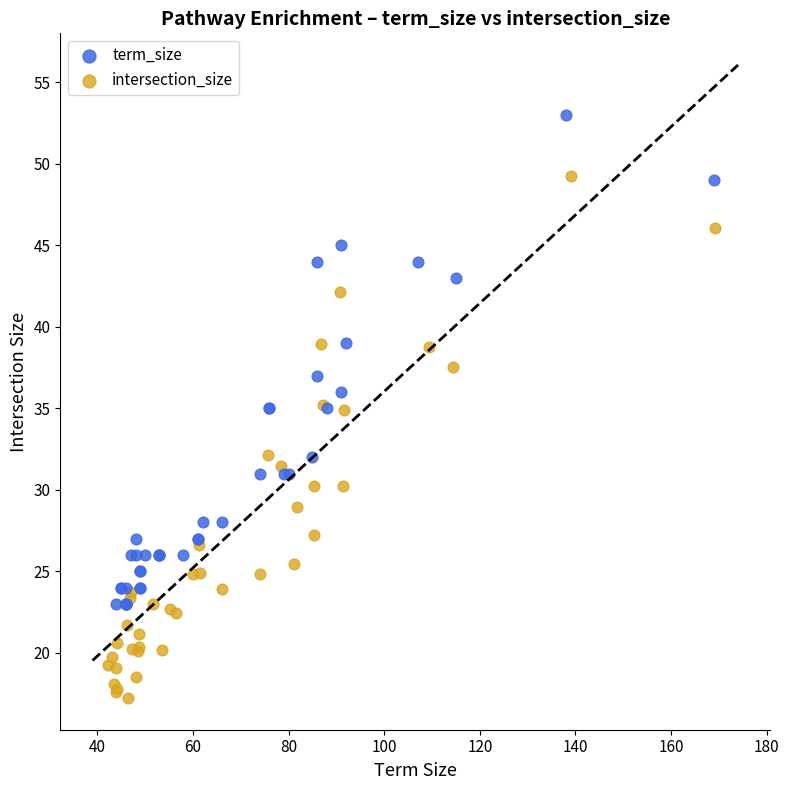

Which series has the widest spread of Y values?

intersection_size